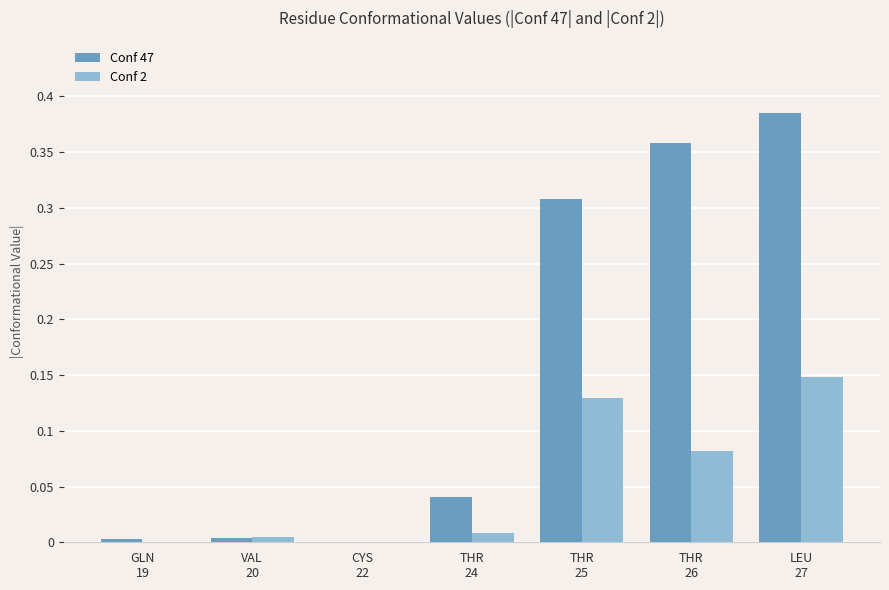

Which series has the largest total across all categories?

Conf 47